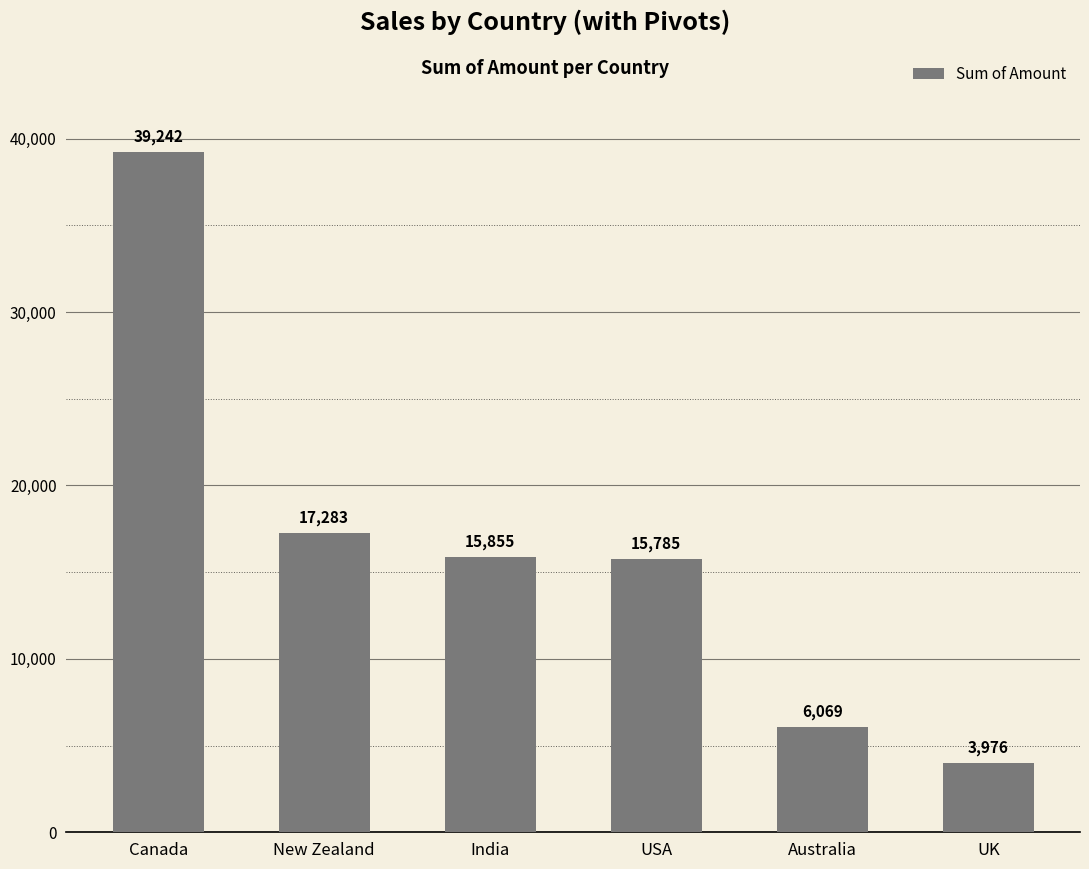

What is the difference between the maximum and second lowest values?

33173